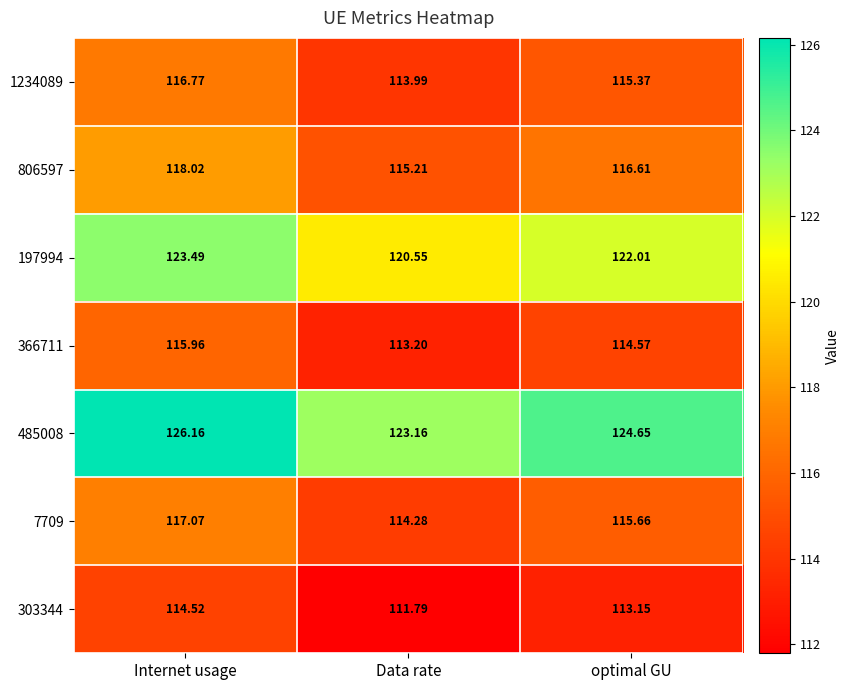

What is the spread (max minus min) of values at Data rate?

11.4